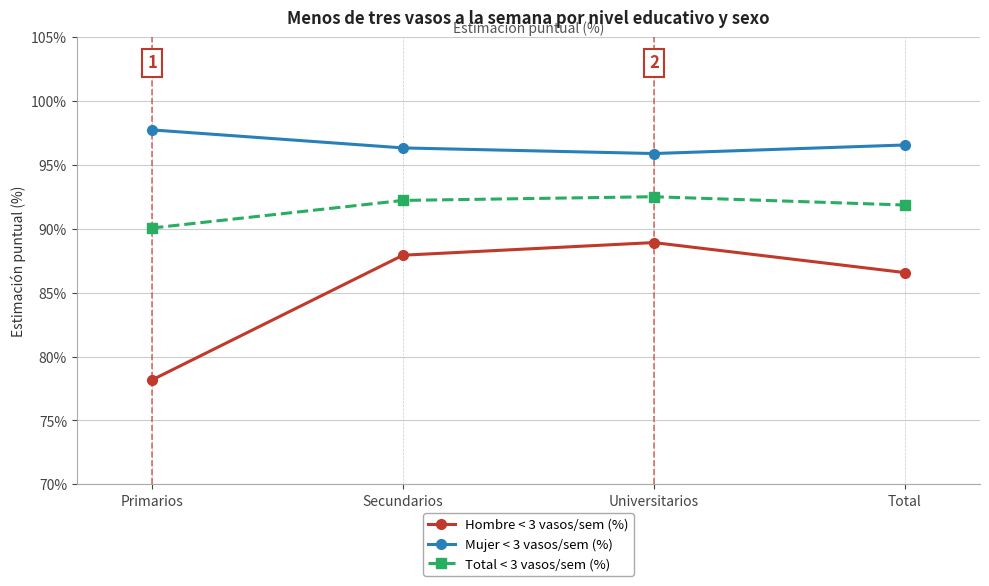

Is the value of Hombre < 3 vasos/sem (%) at Universitarios greater than the value of Total < 3 vasos/sem (%) at Secundarios?

No